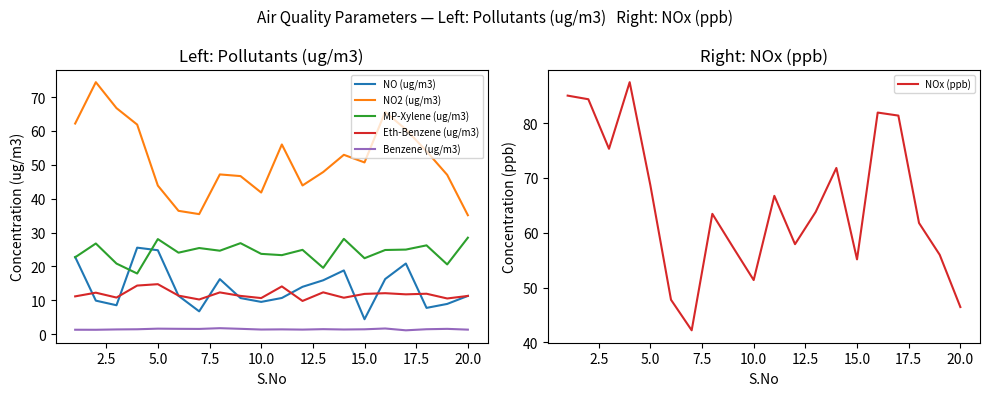

True or false: NO2 (ug/m3) and Eth-Benzene (ug/m3) intersect in this chart.

False